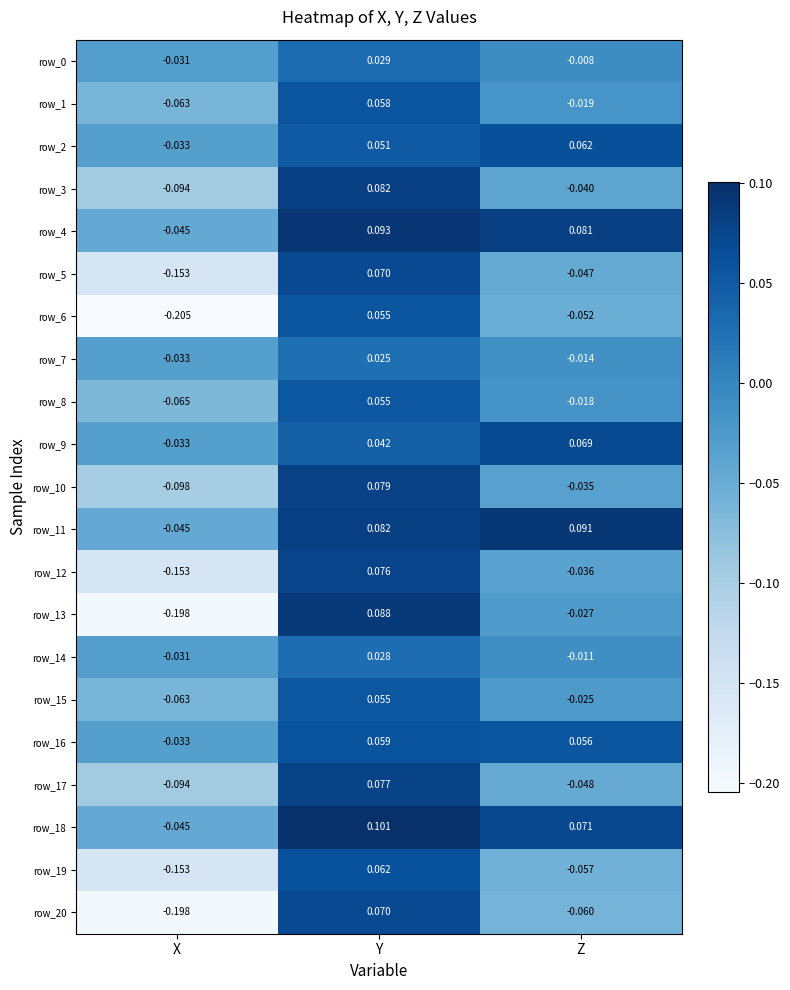

Which series has the widest spread of values?

row_13